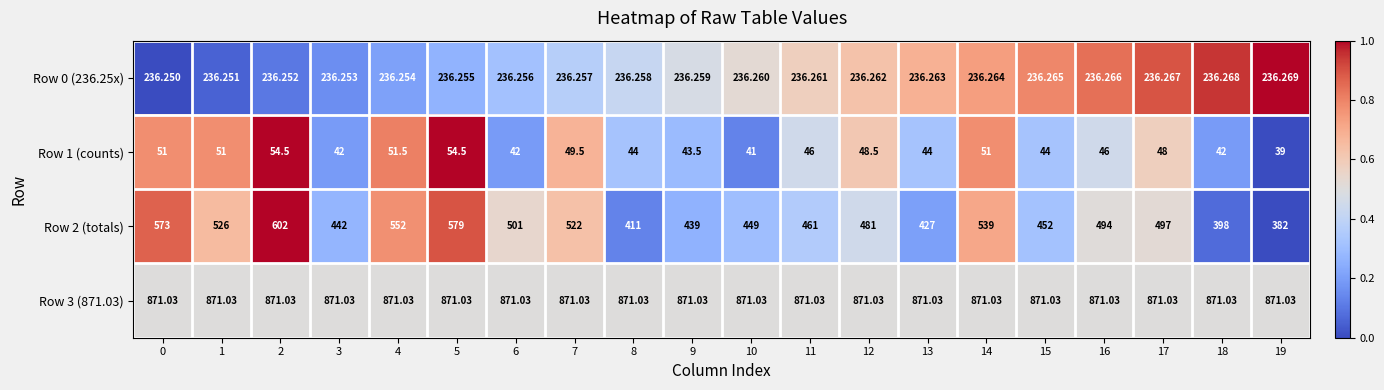

Is the value of Row 3 (871.03) at 6 greater than the value of Row 0 (236.25x) at 17?

Yes